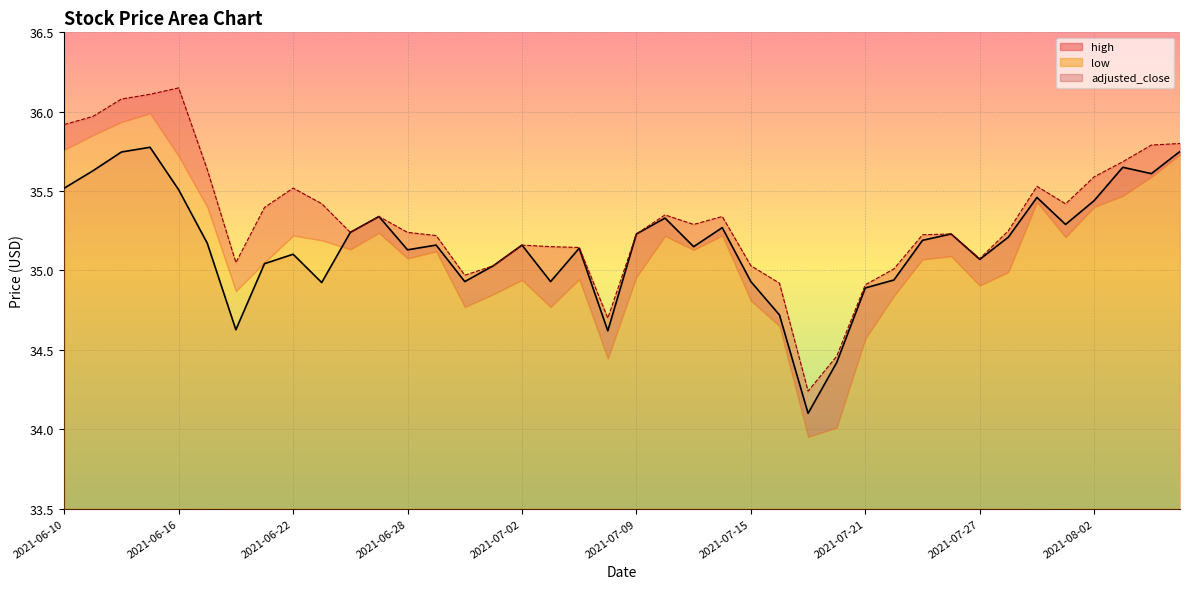

What is the average value of the high series?

35.3